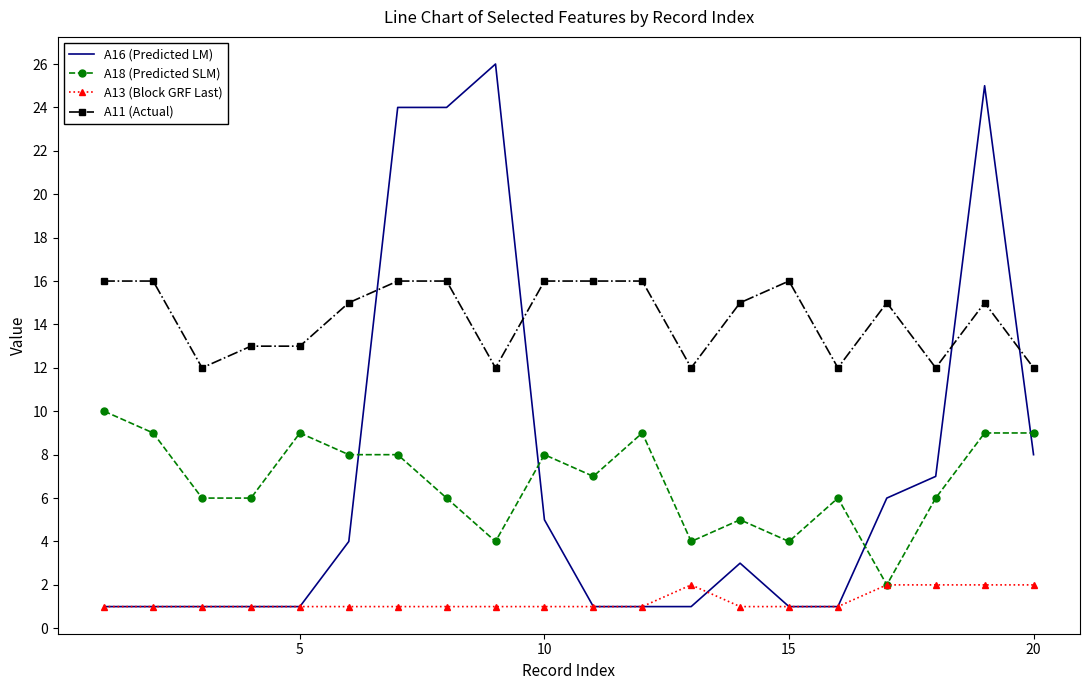

What is the difference between the maximum and second lowest values in the A16 (Predicted LM) series?

25